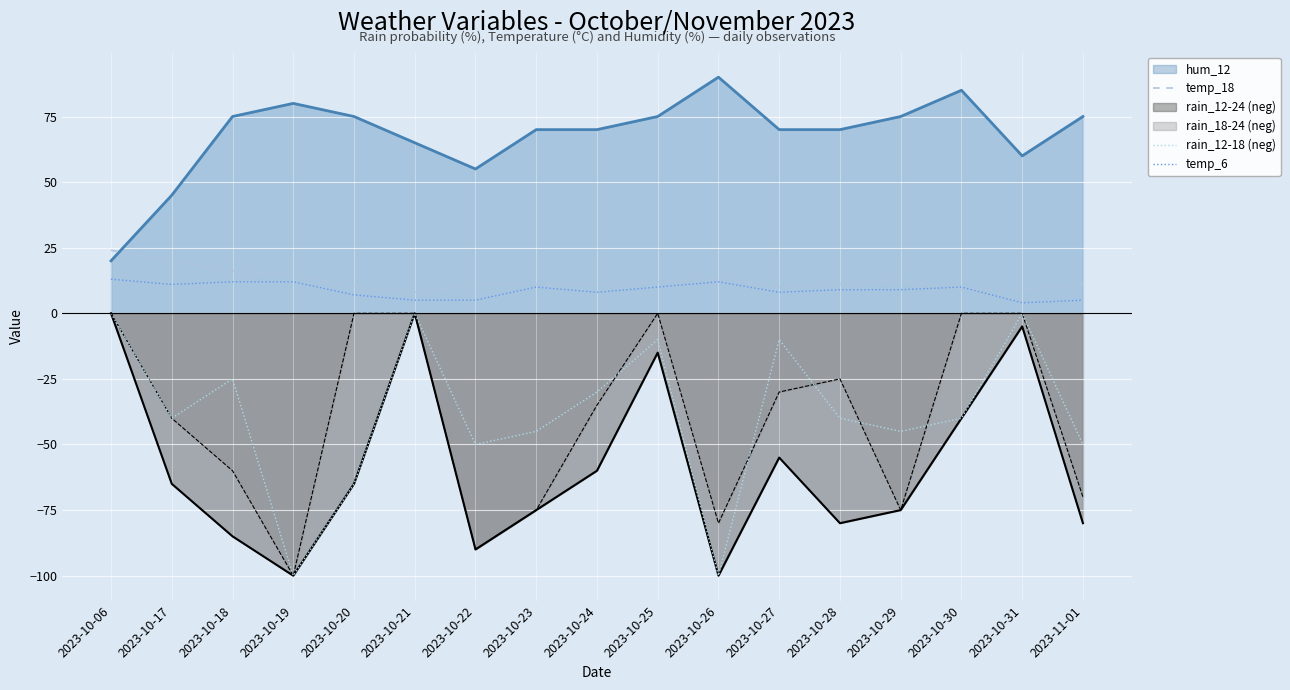

Between 2023-10-20 and 2023-10-25, which series saw the biggest shift?

rain_12-18 (neg)